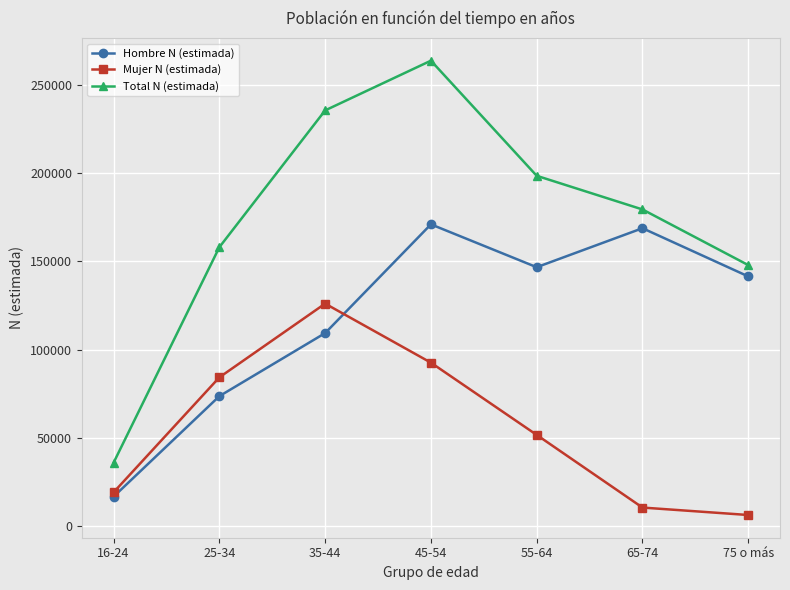

What is the greatest value displayed?

263643